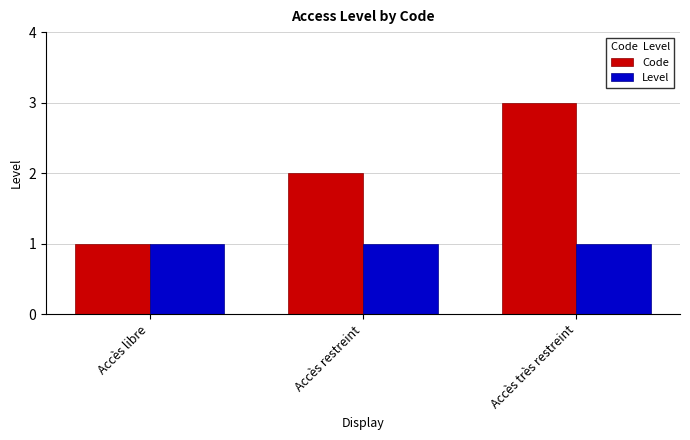

What is the maximum value shown in the chart?

3